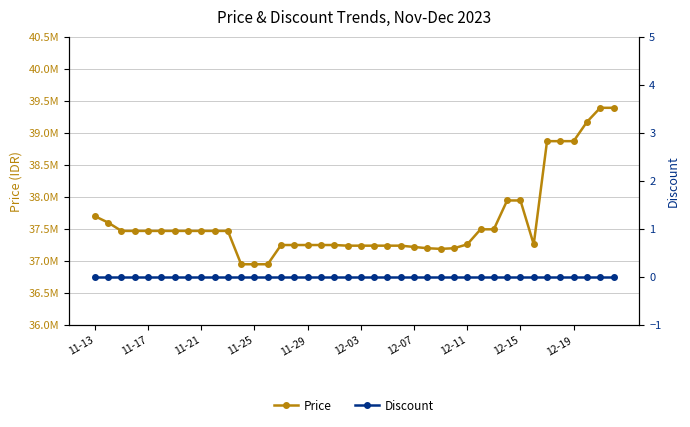

Where does the Price series first go above 37470000?

11-13